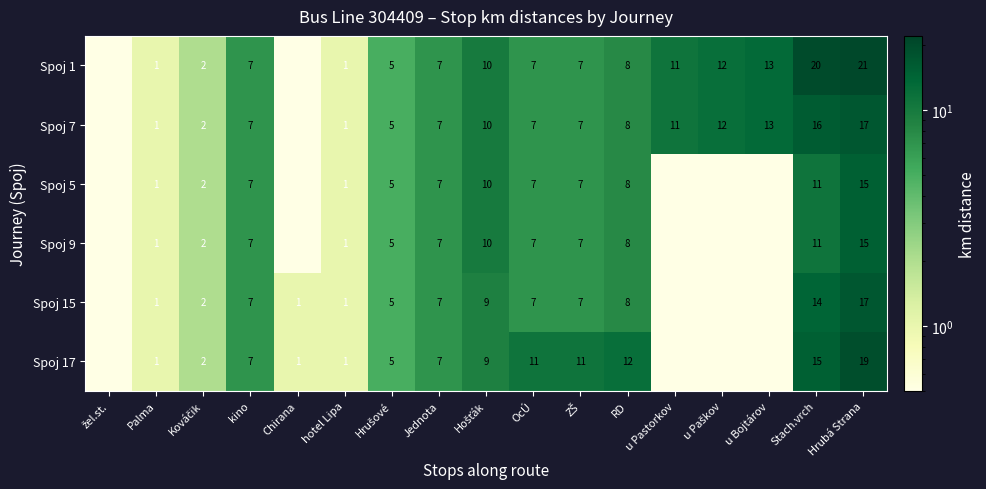

Is the value of Spoj 9 at u Bojtárov greater than the value of Spoj 15 at Jednota?

No